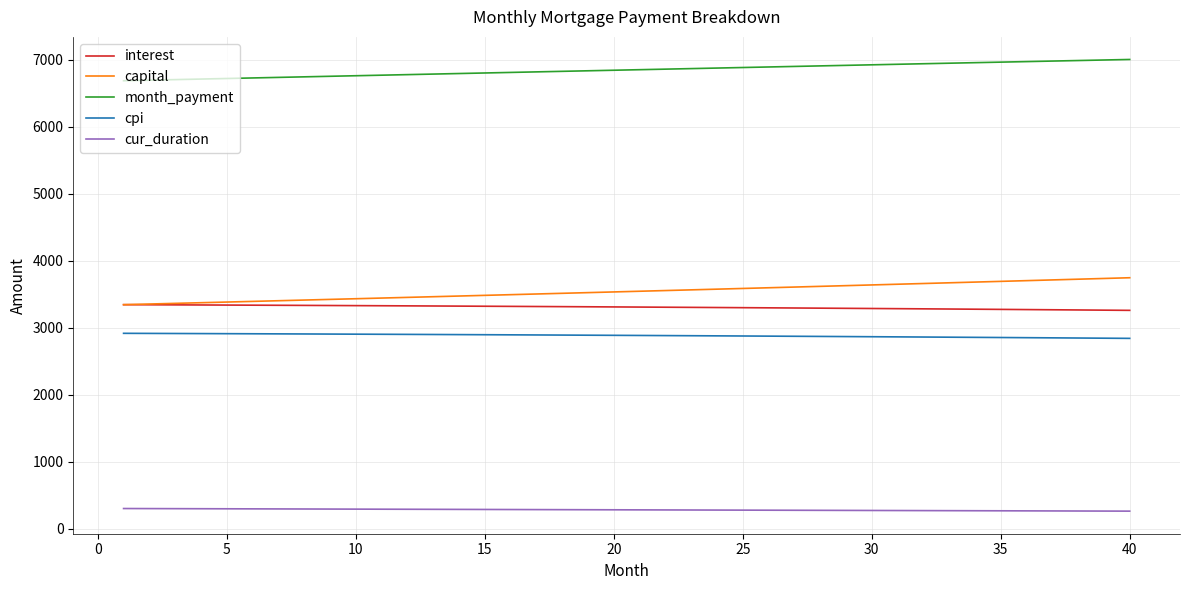

List the series in order of their peak value, highest first.

month_payment, capital, interest, cpi, cur_duration